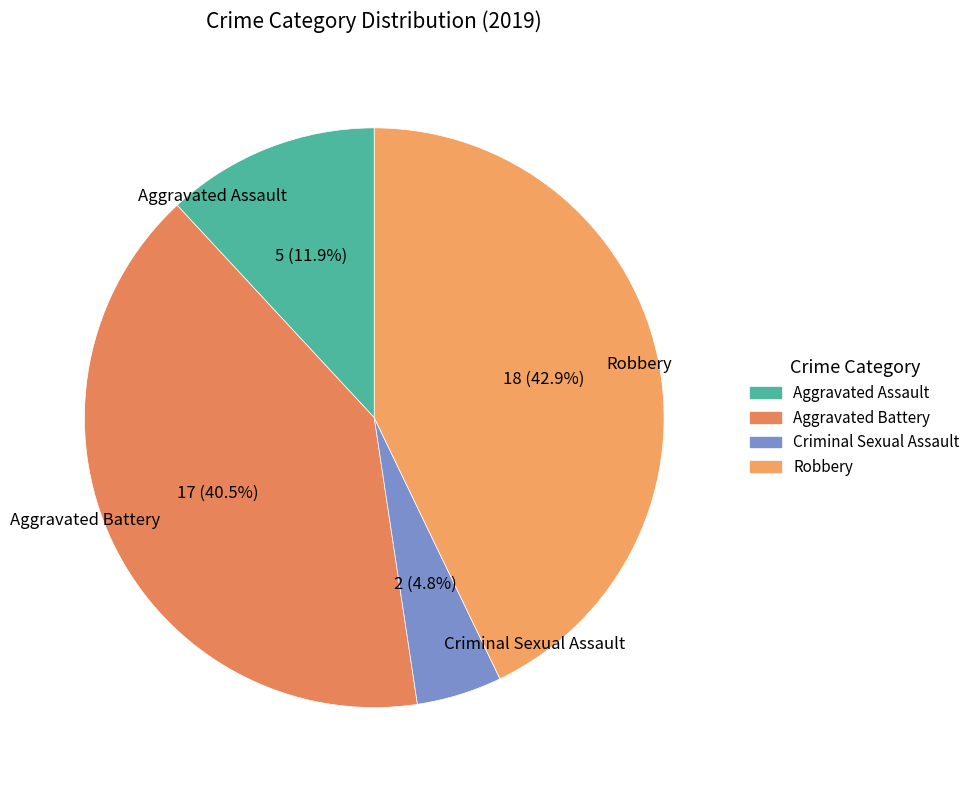

To the nearest percent, what is the average slice percentage?

25%